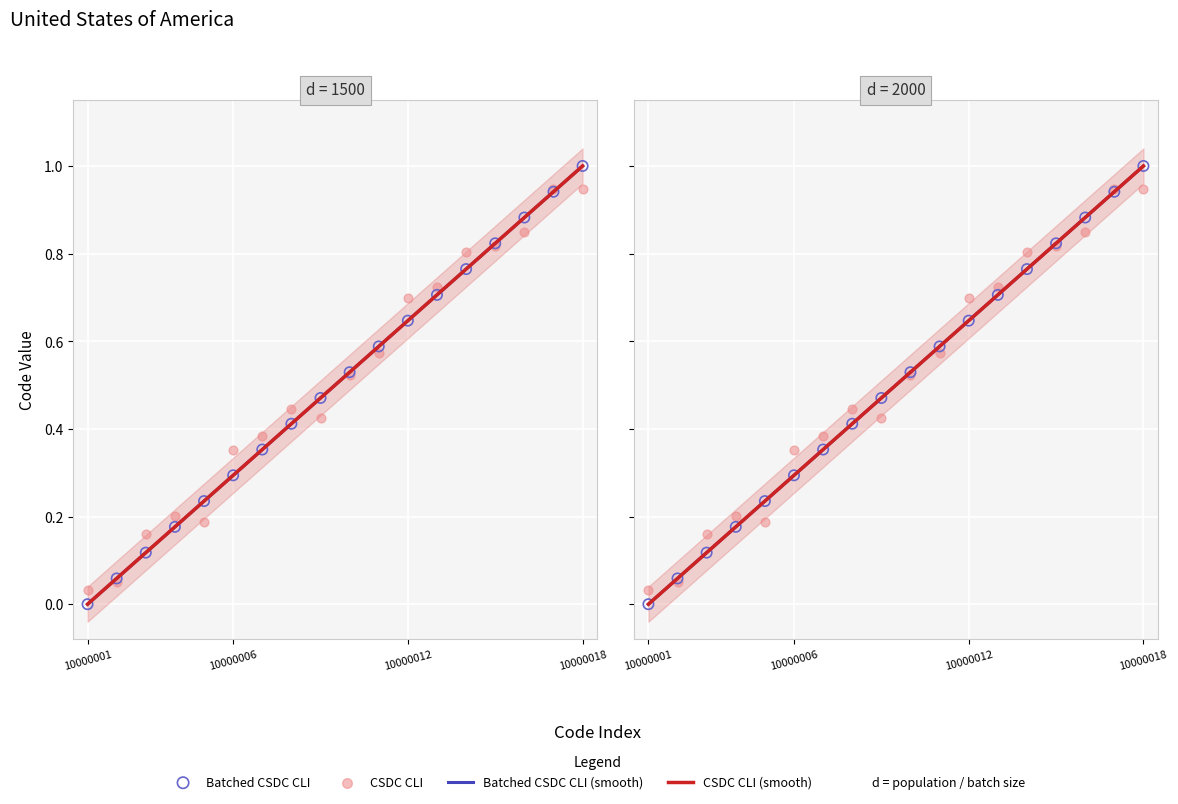

Which series reaches the maximum Y coordinate?

Batched CSDC CLI (smooth)